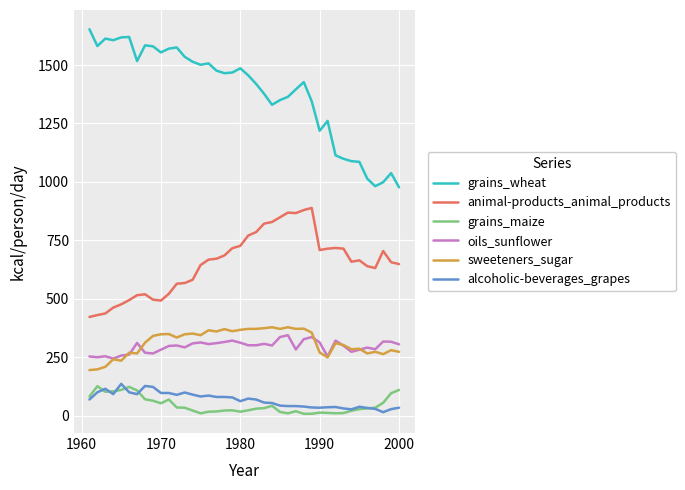

Which series has the largest total across all categories?

grains_wheat